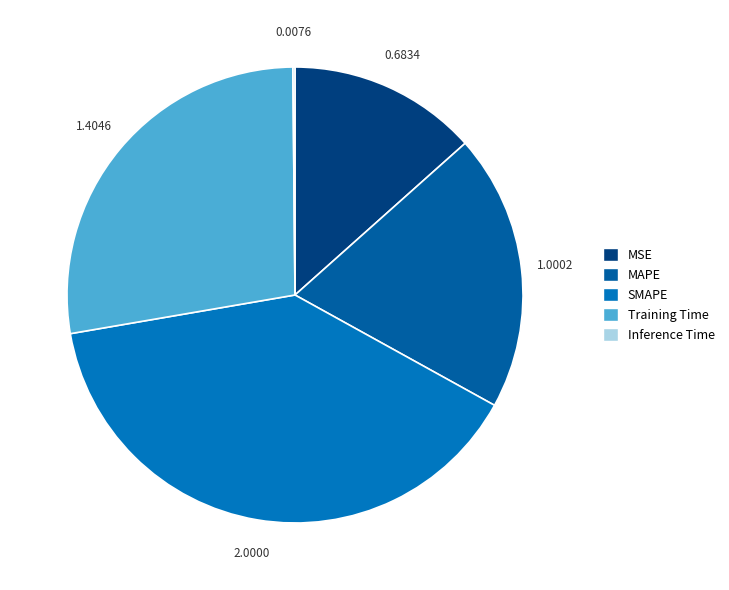

Rank the categories by value from lowest to highest.

Inference Time, MSE, MAPE, Training Time, SMAPE